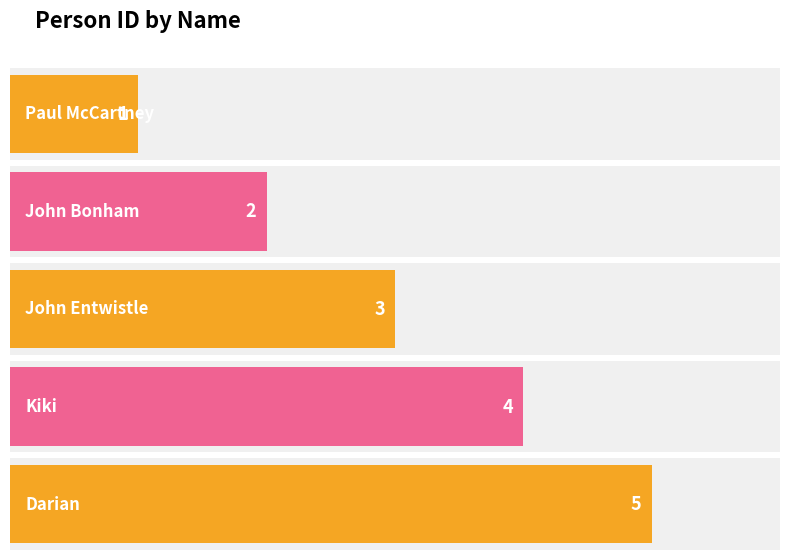

Reading left to right, list all the values displayed in this chart.

Paul McCartney=1	John Bonham=2	John Entwistle=3	Kiki=4	Darian=5